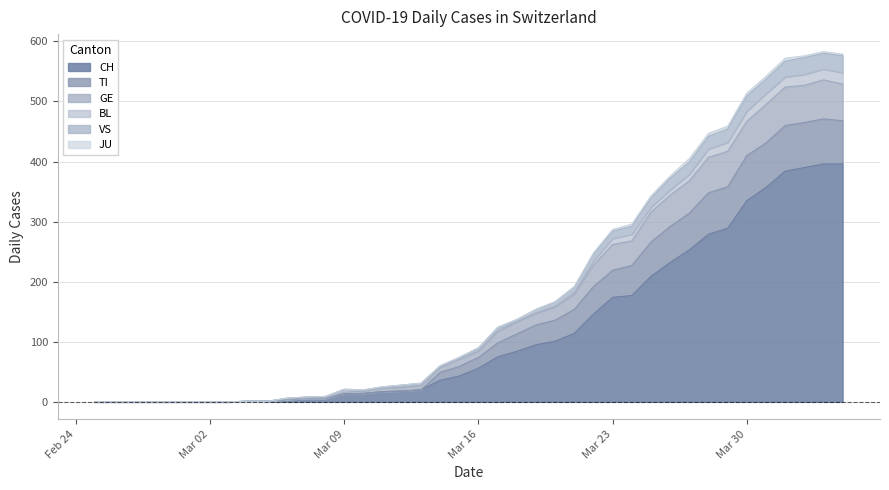

The value of VS at 2020-03-28 is 699. True or false?

False